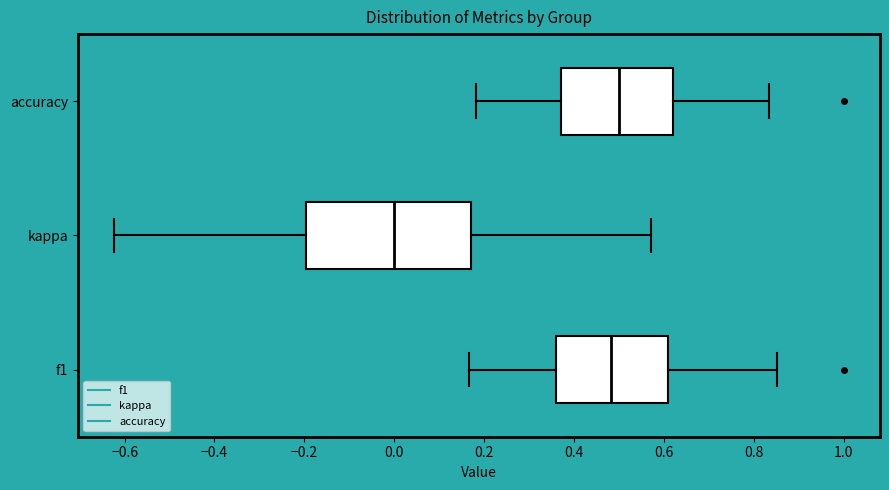

Where does the right whisker of the box for accuracy end on the x-axis? The values are not printed on the chart, so give them approximately, as read against the axis.

0.84